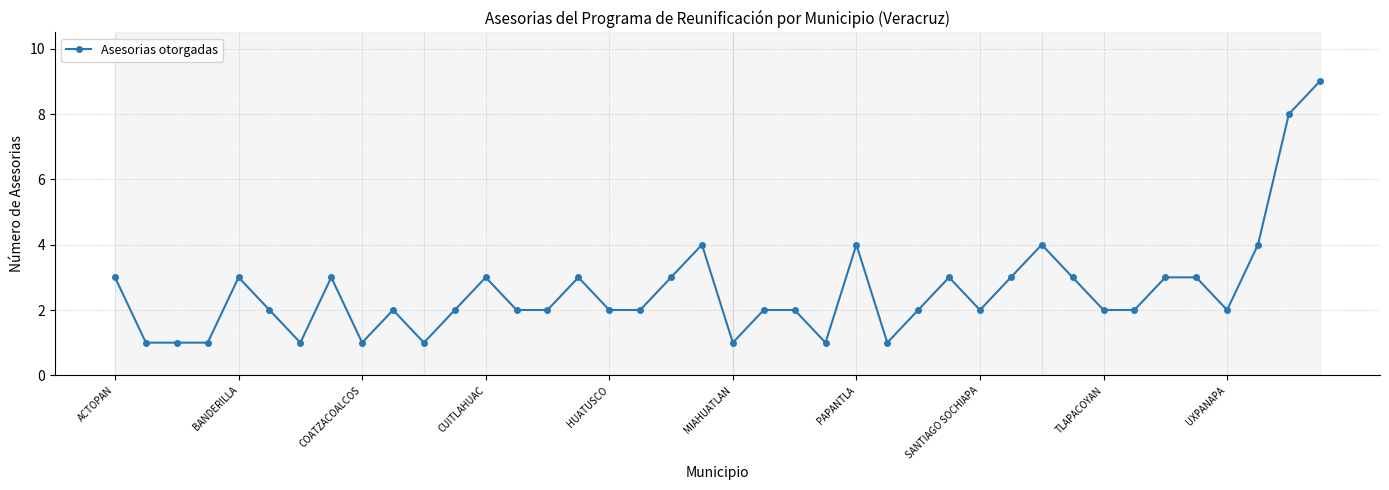

What is the sum of all values?

103